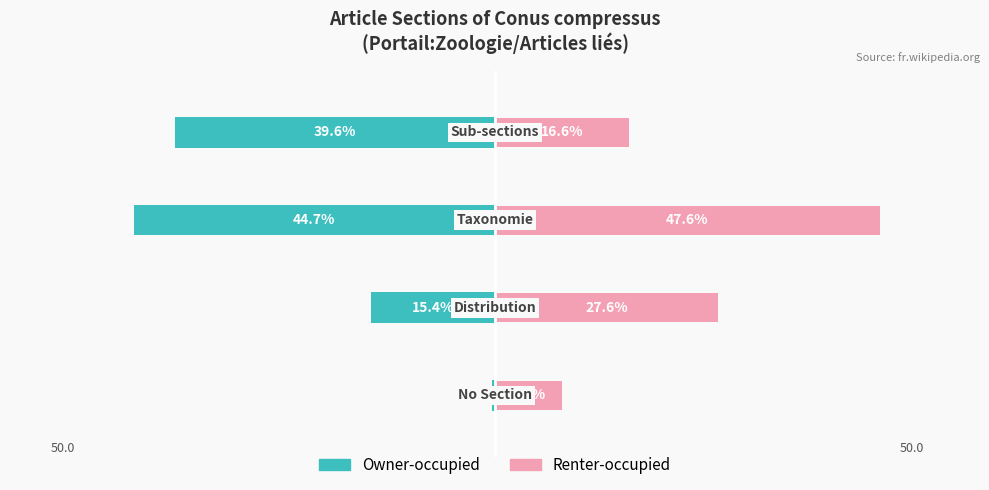

Which series changed the most between −40 and −20?

Owner-occupied